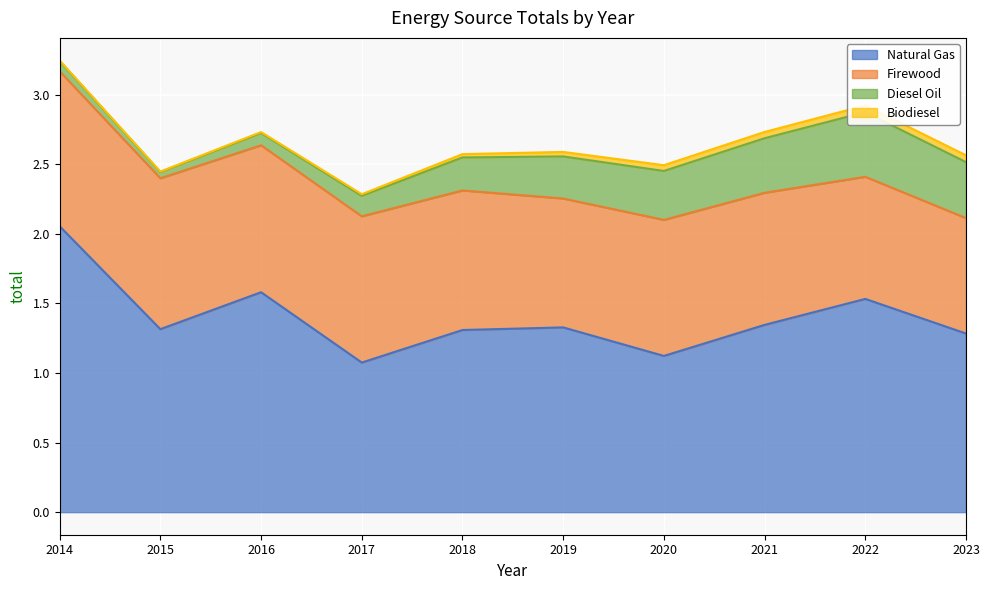

The value of Firewood at 2014 is 1.7. True or false?

False